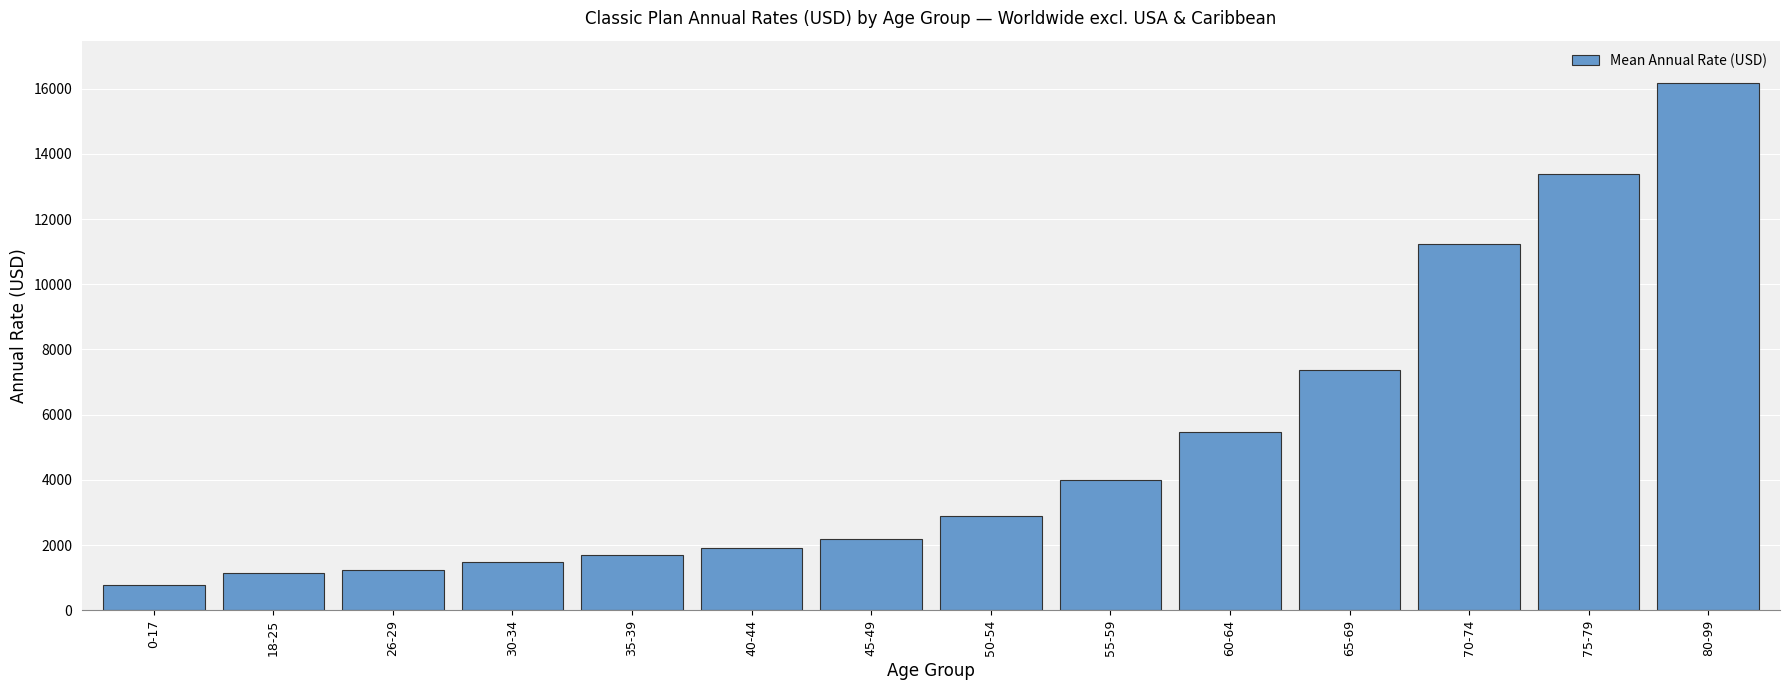

What position from the right is 18-25?

13